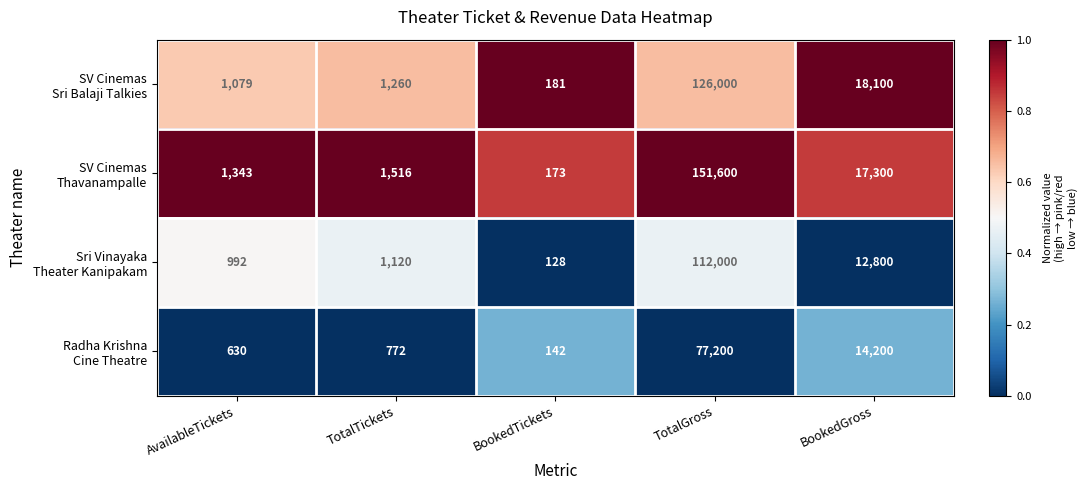

What is the difference between the highest and lowest values at BookedGross?

5300